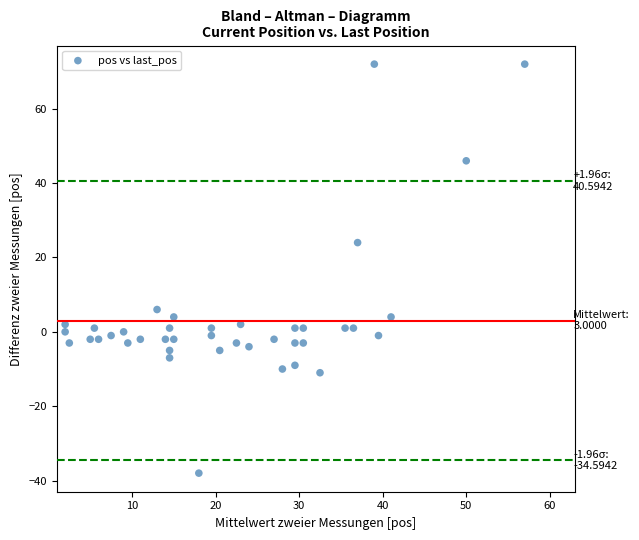

What Y value in the scatter plot is closest to 17?

24